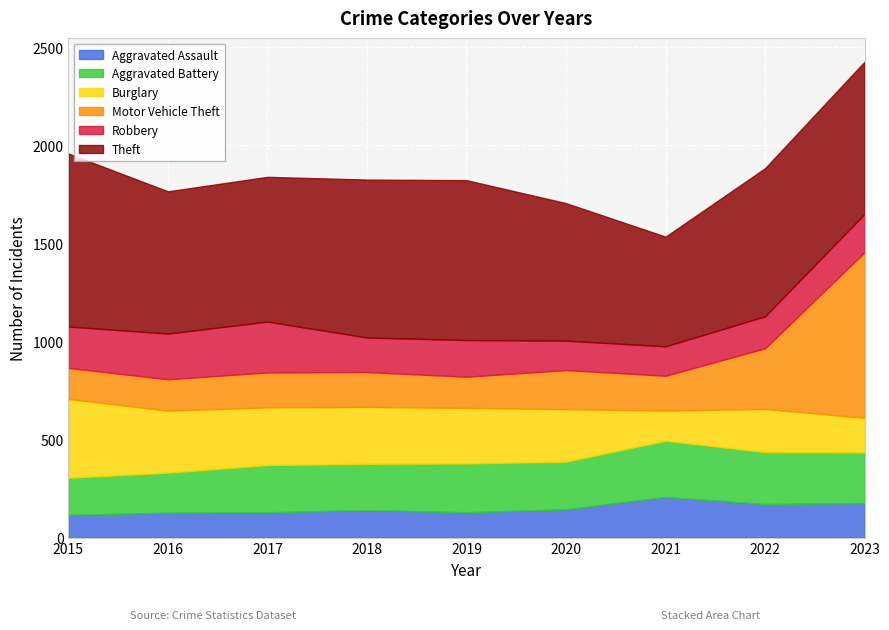

Where is the first local minimum for Motor Vehicle Theft?

2019